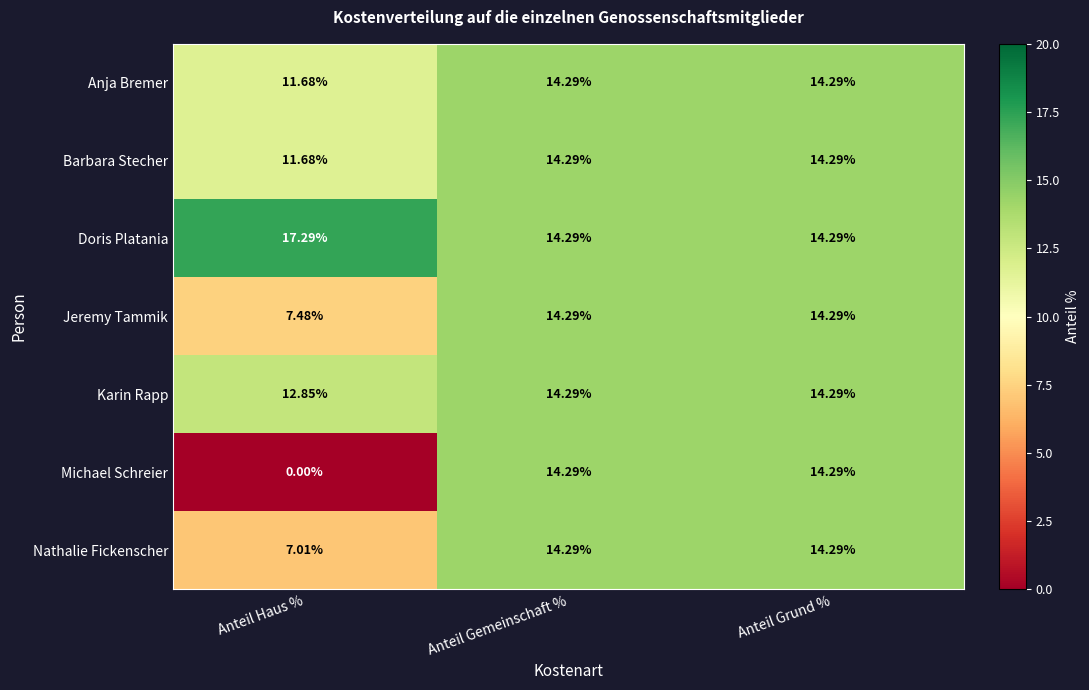

Which series has the widest spread of values?

Michael Schreier